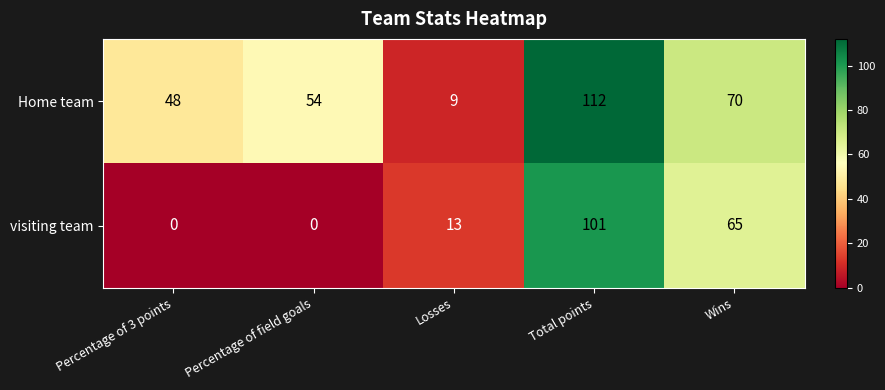

The value of Home team at Percentage of field goals is 94. True or false?

False